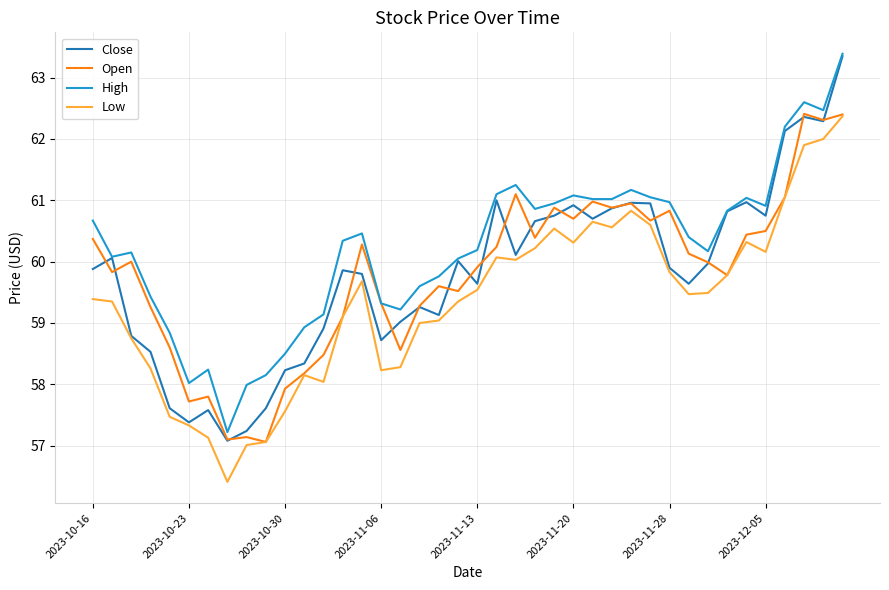

How many lines are shown in the chart?

4